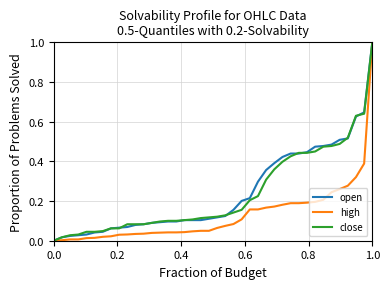

The value of high at 0.0 is 0.0. True or false?

True